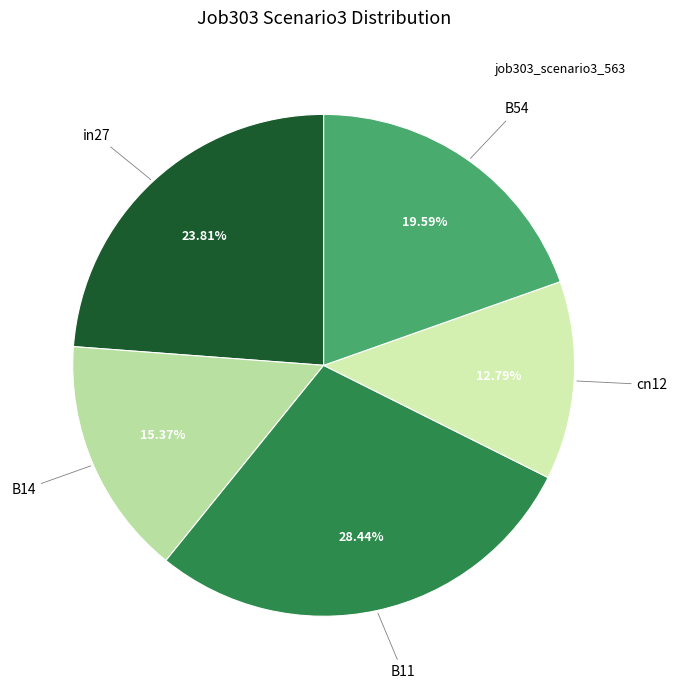

How many slices are in this pie chart?

5